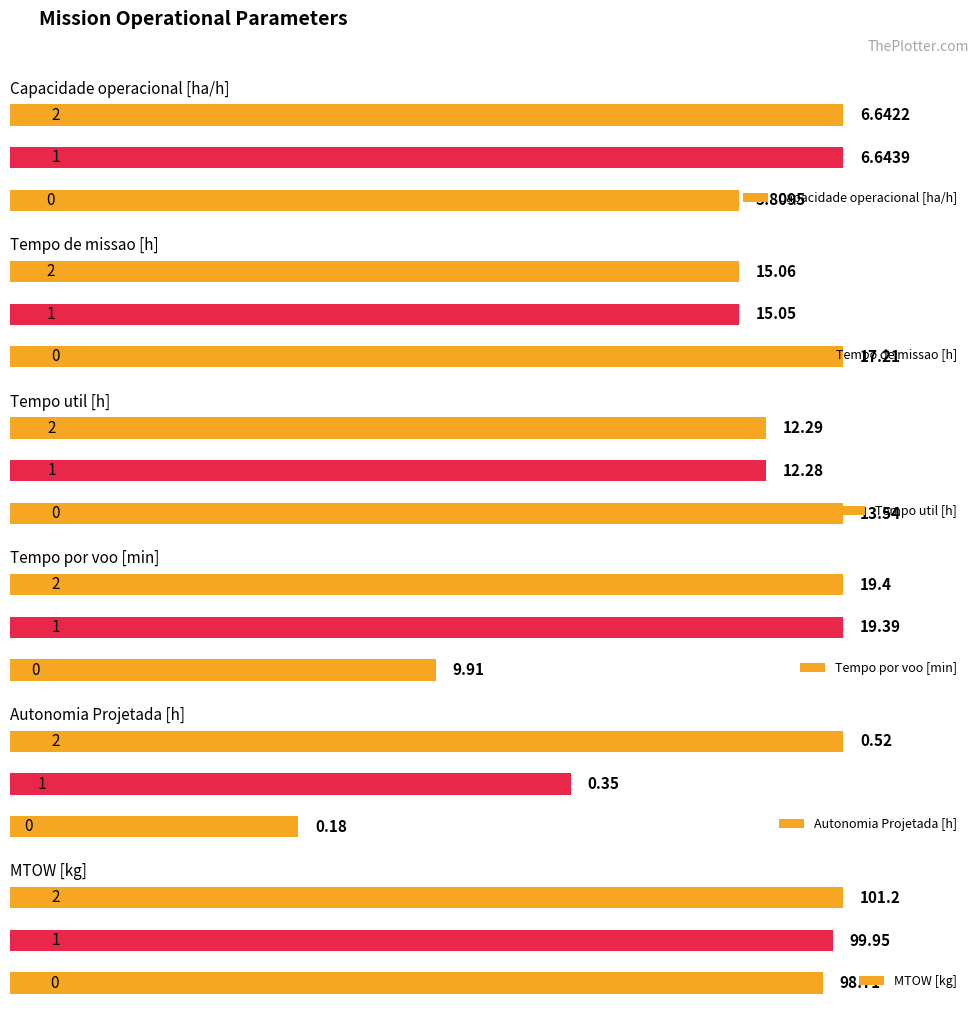

Does the chart contain any negative values?

No